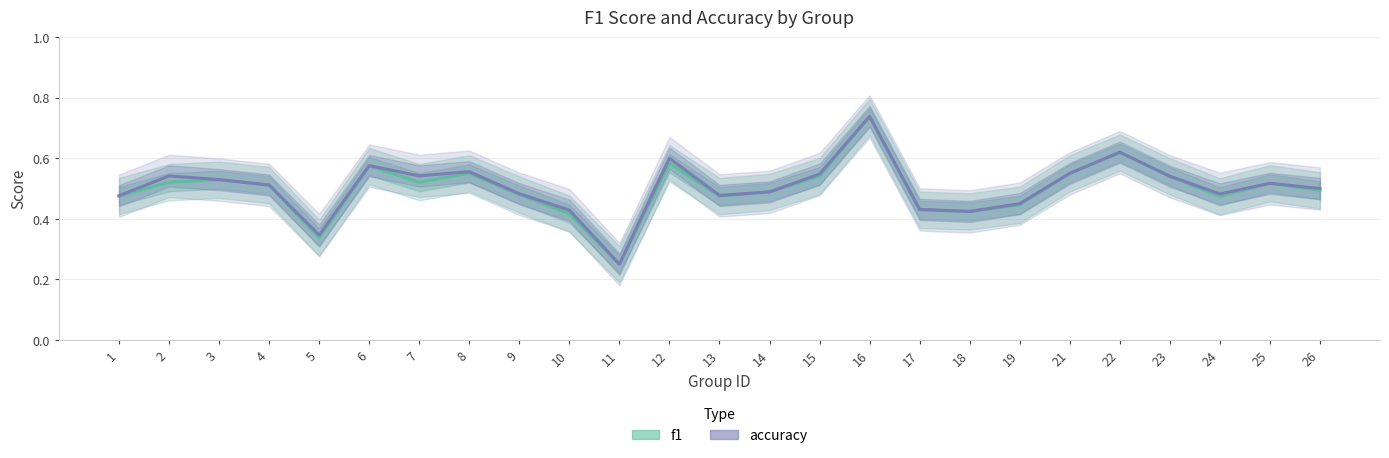

Reading right to left, transcribe all the data shown in this chart.

f1: 26=0.5	25=0.5	24=0.5	23=0.5	22=0.6	21=0.6	19=0.4	18=0.4	17=0.4	16=0.7	15=0.5	14=0.5	13=0.5	12=0.6	11=0.2	10=0.4	9=0.5	8=0.5	7=0.5	6=0.6	5=0.3	4=0.5	3=0.5	2=0.5	1=0.5
accuracy: 26=0.5	25=0.5	24=0.5	23=0.5	22=0.6	21=0.6	19=0.5	18=0.4	17=0.4	16=0.7	15=0.5	14=0.5	13=0.5	12=0.6	11=0.2	10=0.4	9=0.5	8=0.6	7=0.5	6=0.6	5=0.3	4=0.5	3=0.5	2=0.5	1=0.5